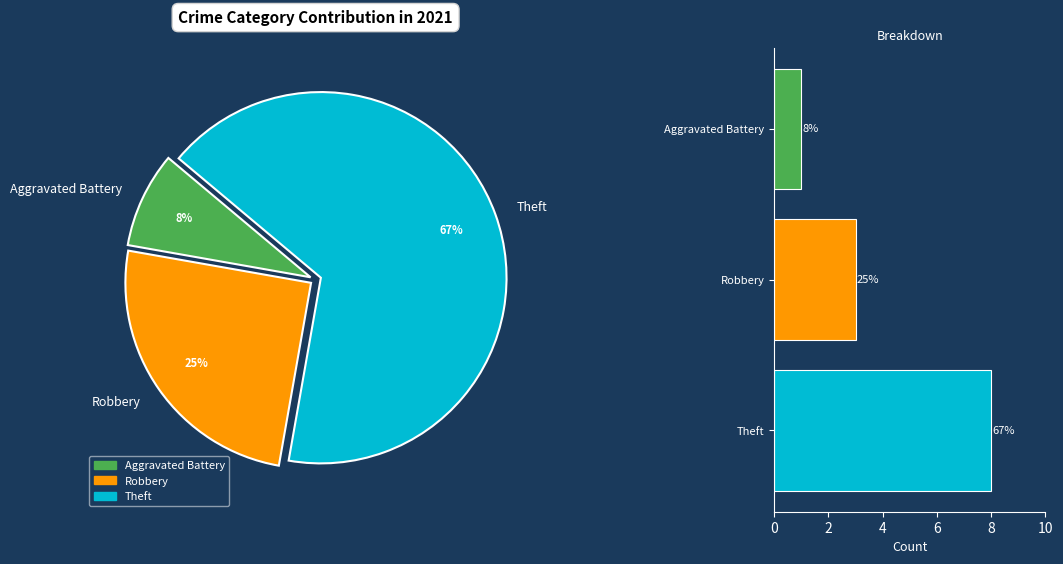

Which slice represents more than half of the pie?

Theft